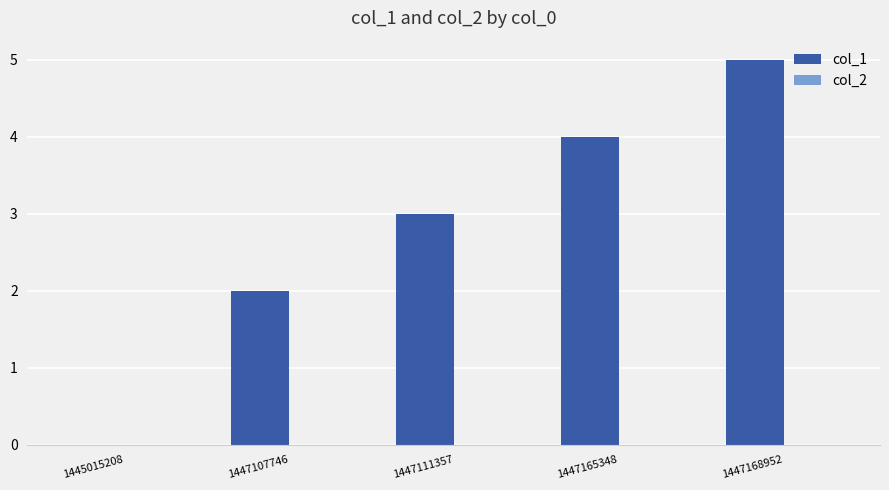

Count the number of categories in the chart.

5